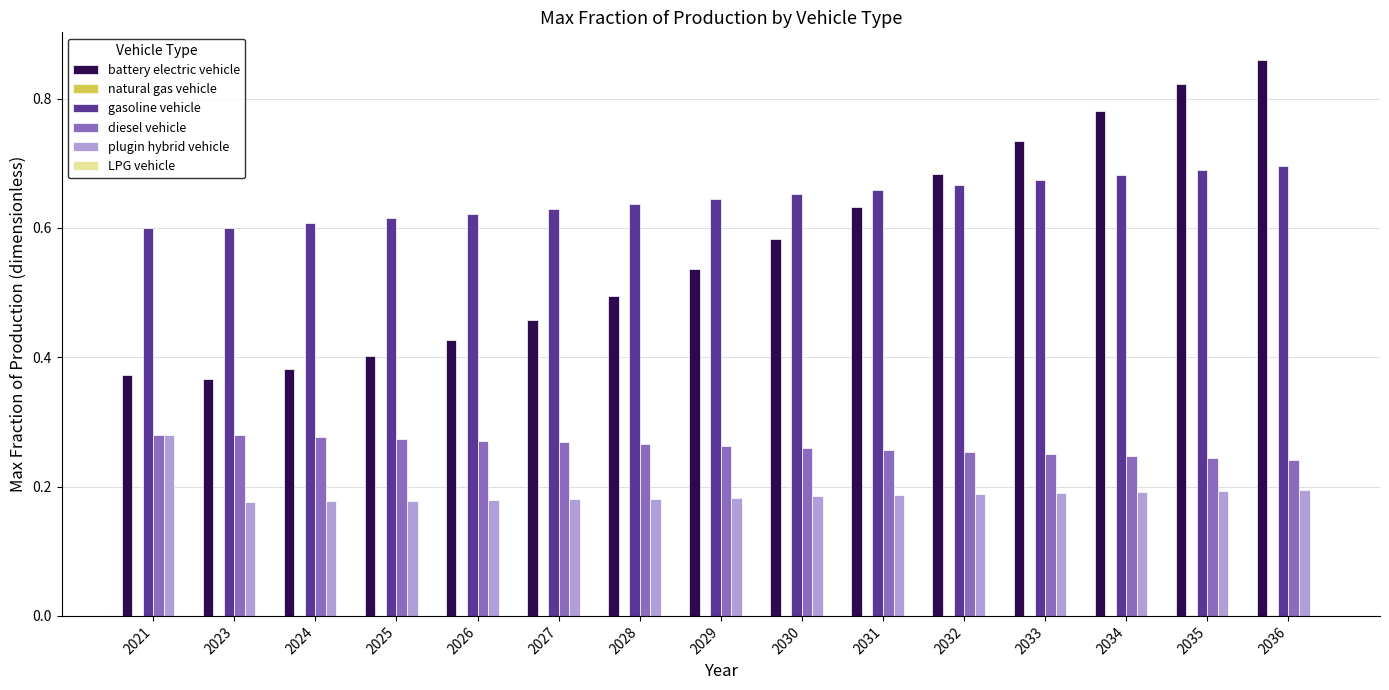

Which series has the widest spread of values?

battery electric vehicle